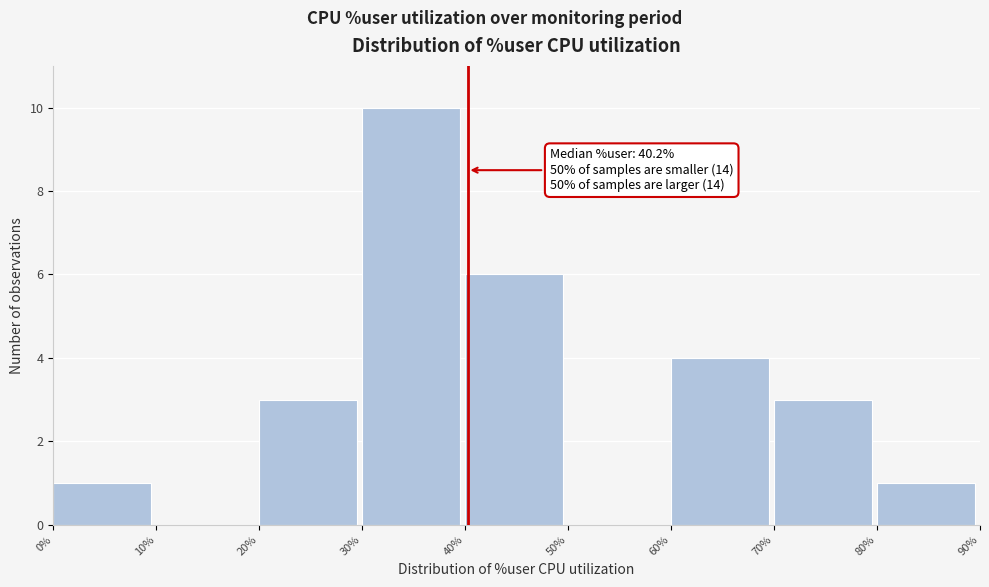

Which range on the x-axis has the tallest bar?

30% to 40%